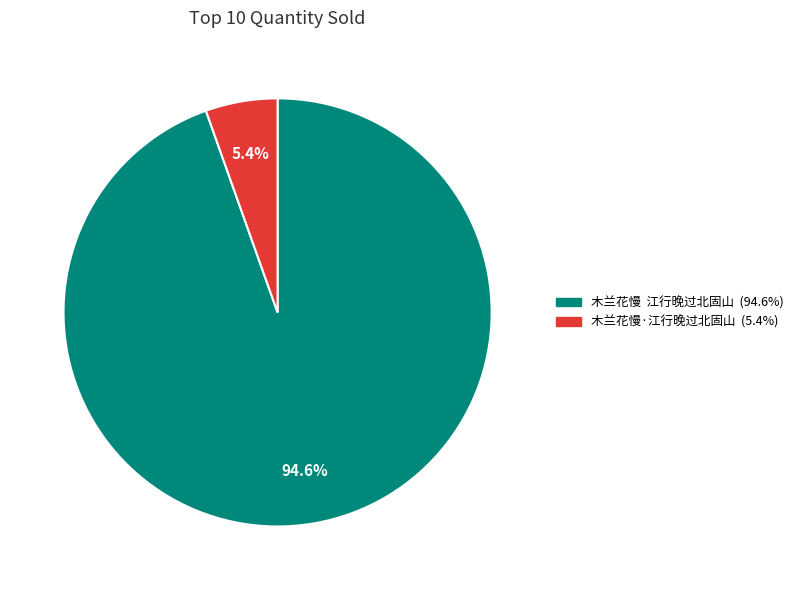

Rank the categories by value from lowest to highest.

木兰花慢·江行晚过北固山, 木兰花慢 江行晚过北固山